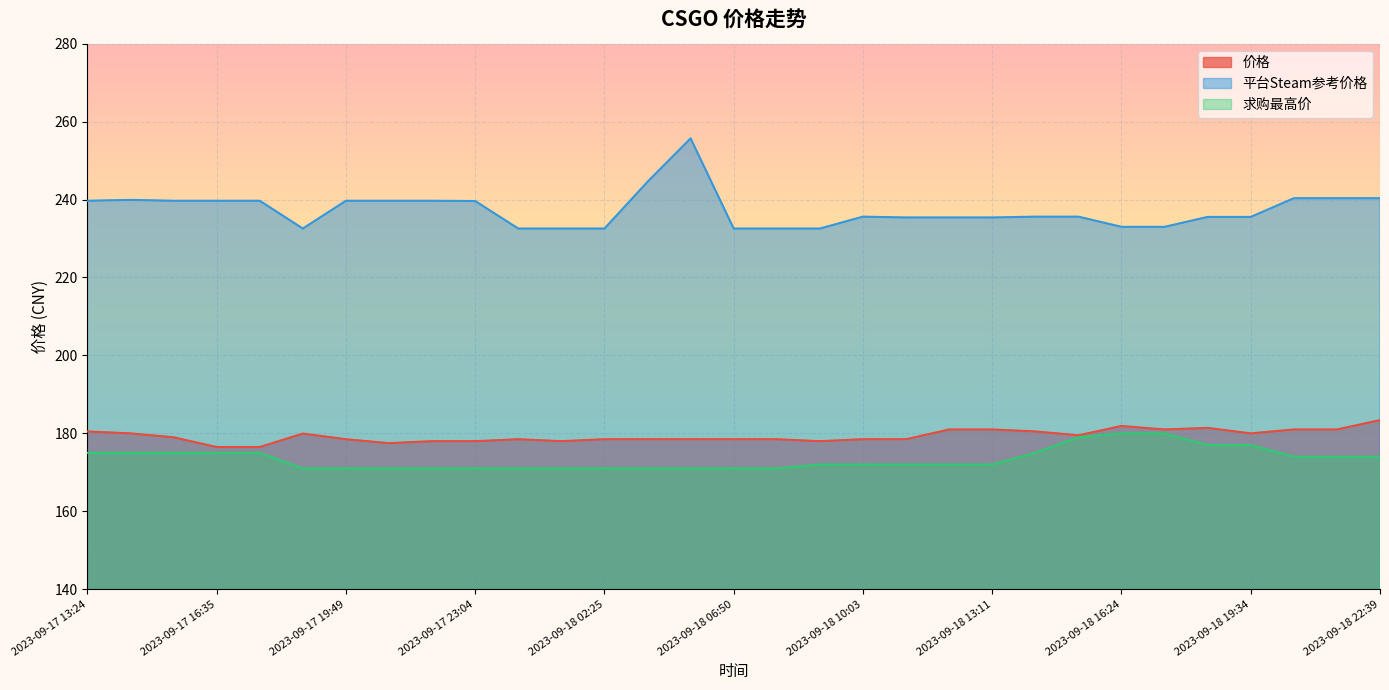

The 价格 series shows 304.9 at 2023-09-17 20:49. True or false?

False